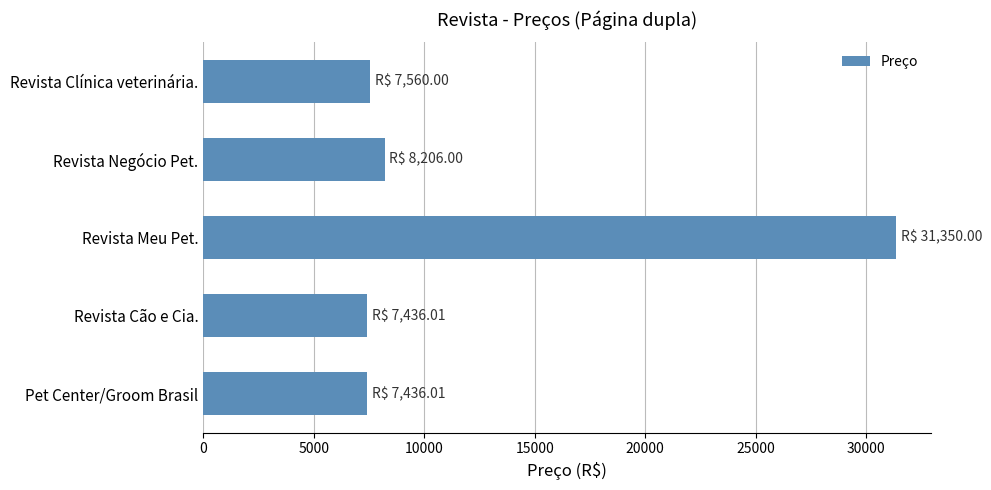

Approximately how many times larger is the value at Revista Cão e Cia. compared to Revista Negócio Pet.?

0.9